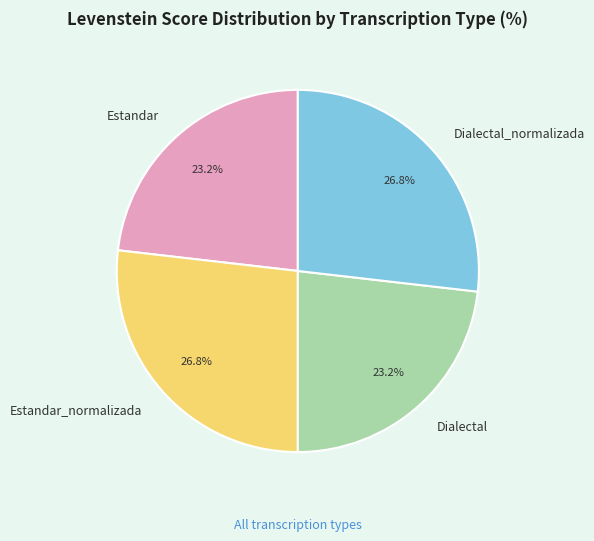

What percentage is NOT represented by Estandar?

76.8%